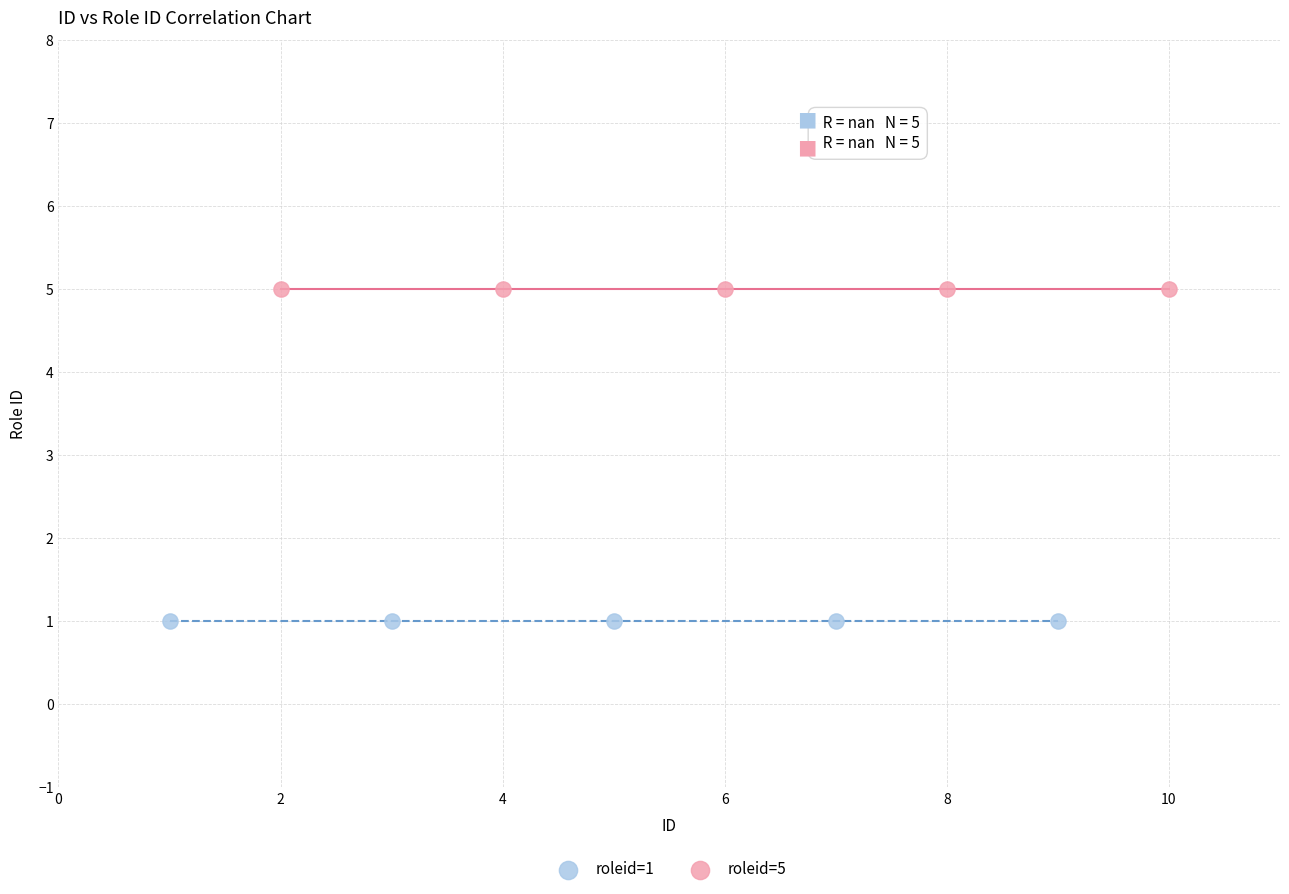

What are all the series names shown in the legend?

roleid=1, roleid=5